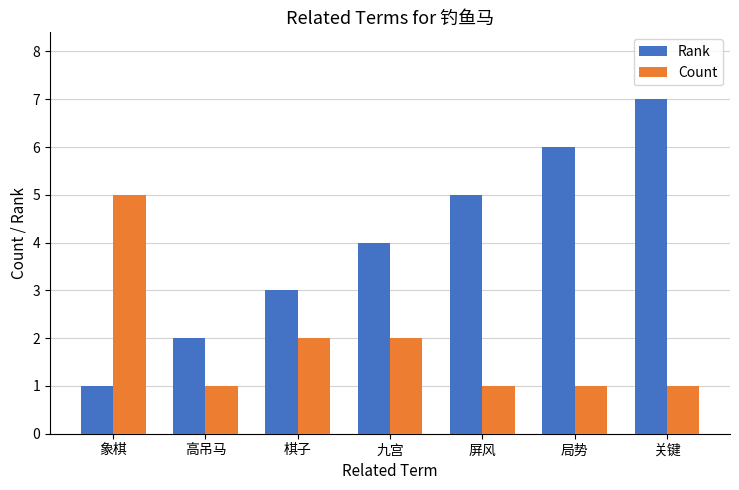

Read the Rank value at 关键.

7